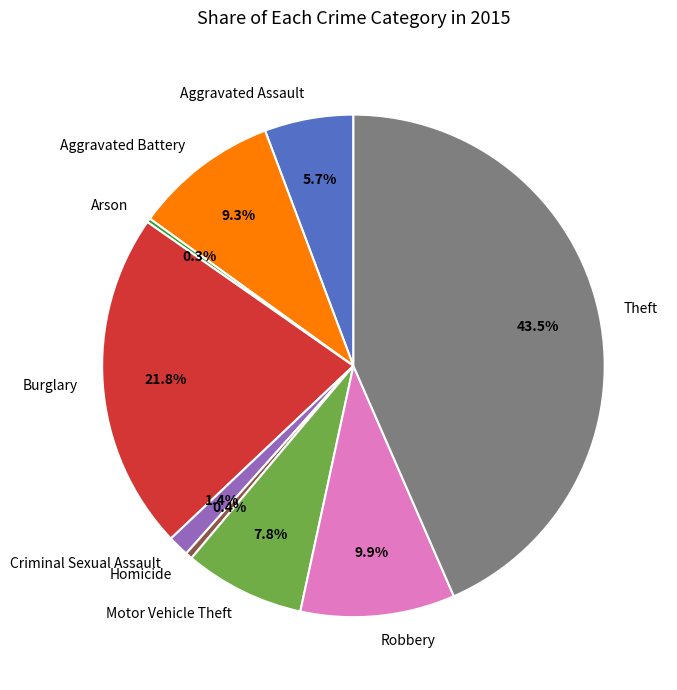

Which category has the biggest portion of the pie?

Theft